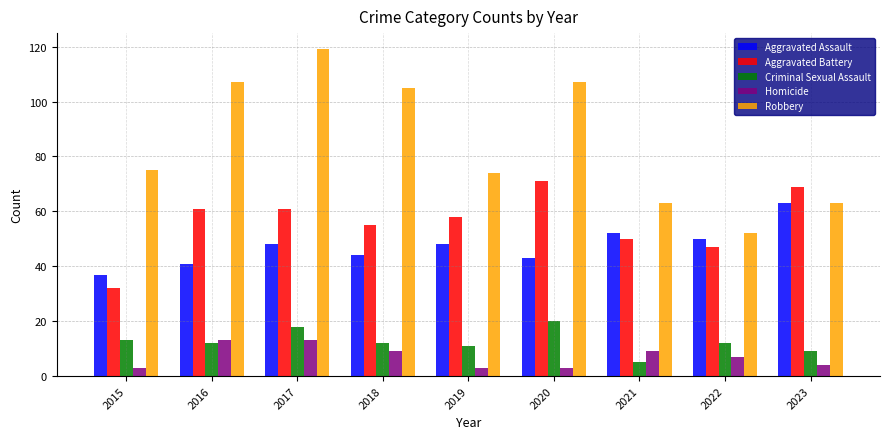

Reading right to left, list all the values displayed in this chart.

Aggravated Assault: 63	50	52	43	48	44	48	41	37
Aggravated Battery: 69	47	50	71	58	55	61	61	32
Criminal Sexual Assault: 9	12	5	20	11	12	18	12	13
Homicide: 4	7	9	3	3	9	13	13	3
Robbery: 63	52	63	107	74	105	119	107	75